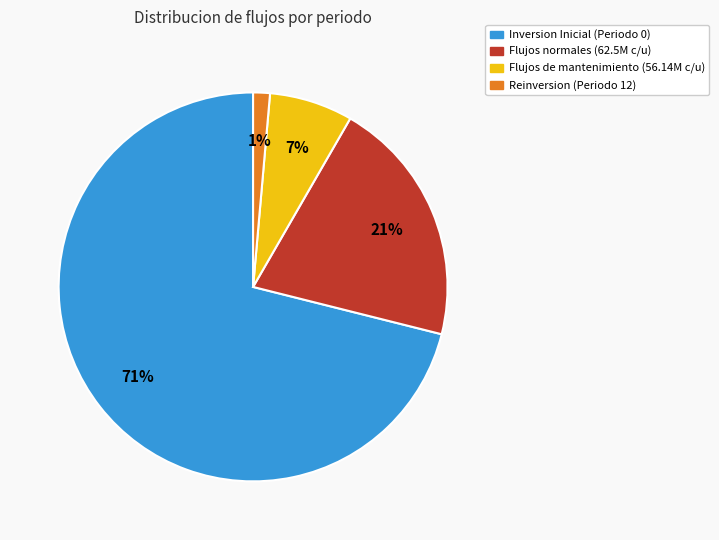

To the nearest percent, what is the average slice percentage?

25%